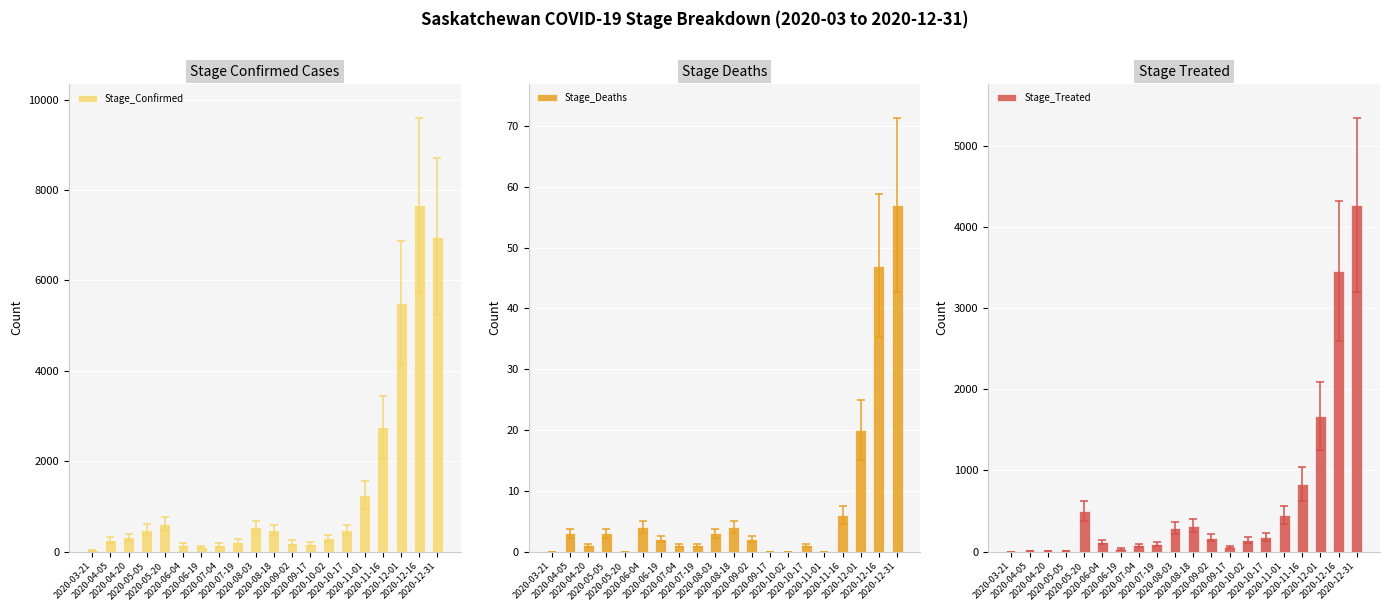

At how many categories does at least one series exceed 6135?

2